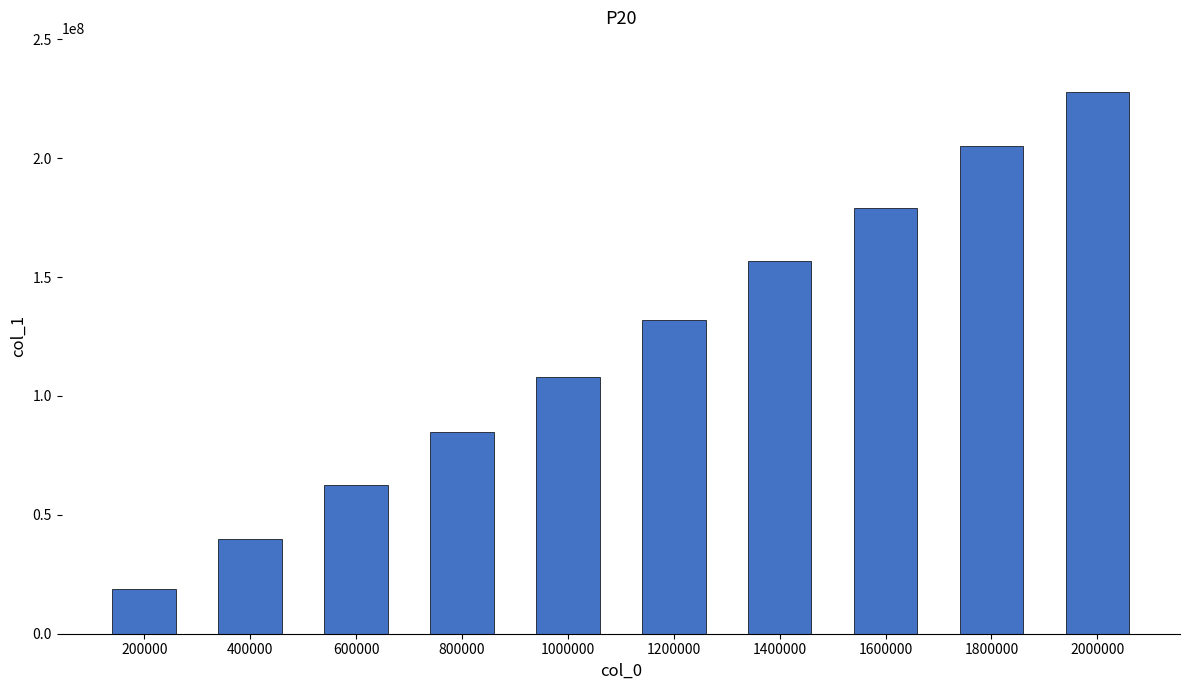

What is the difference between the maximum and minimum values?

209044662